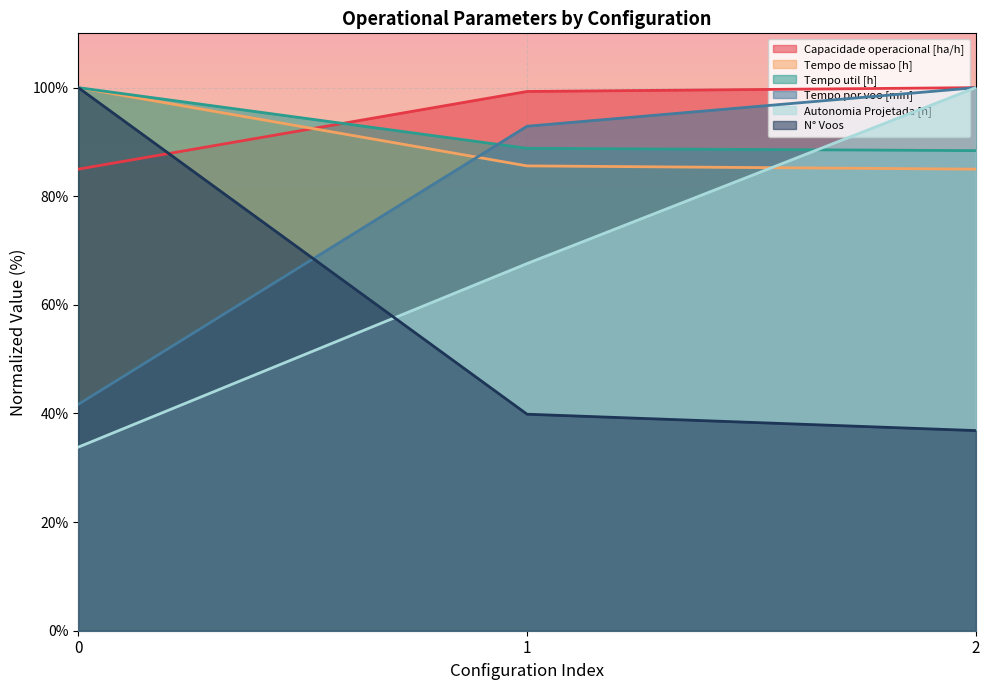

How many lines are shown in the chart?

6